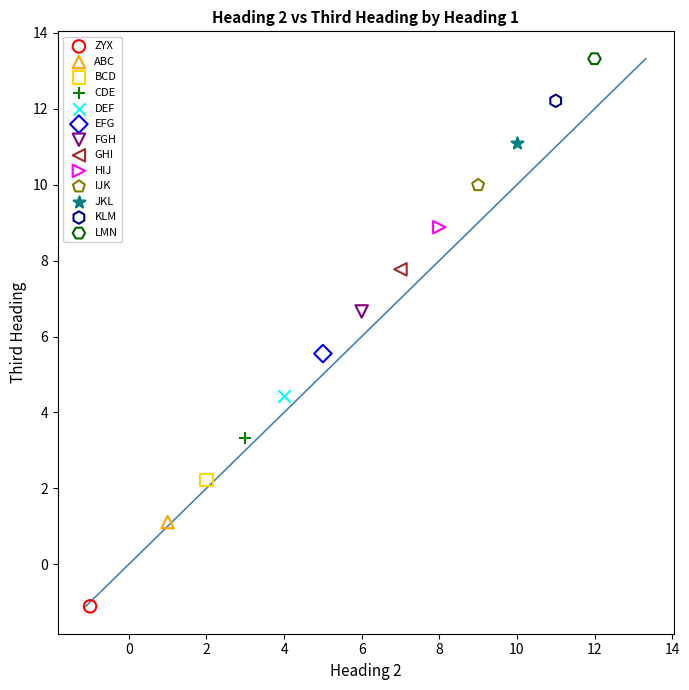

What are all the series names shown in the legend?

ZYX, ABC, BCD, CDE, DEF, EFG, FGH, GHI, HIJ, IJK, JKL, KLM, LMN